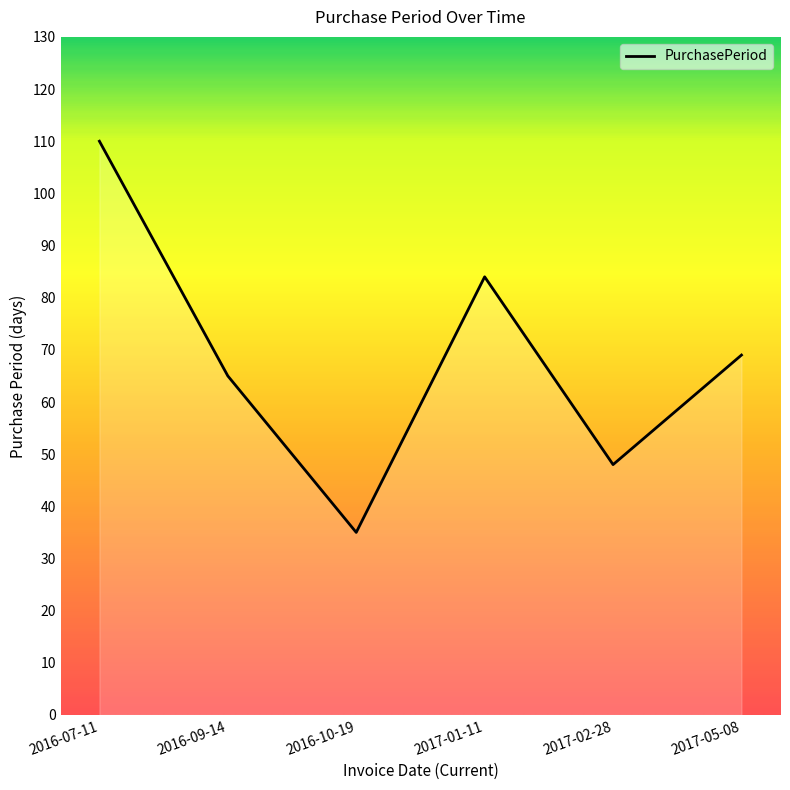

Count the number of categories in the chart.

6